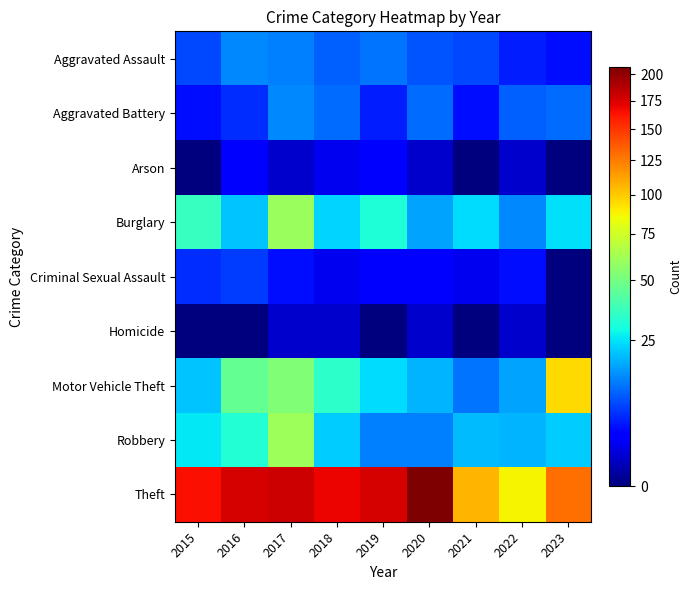

Between 2021 and 2022, which is larger?

2021